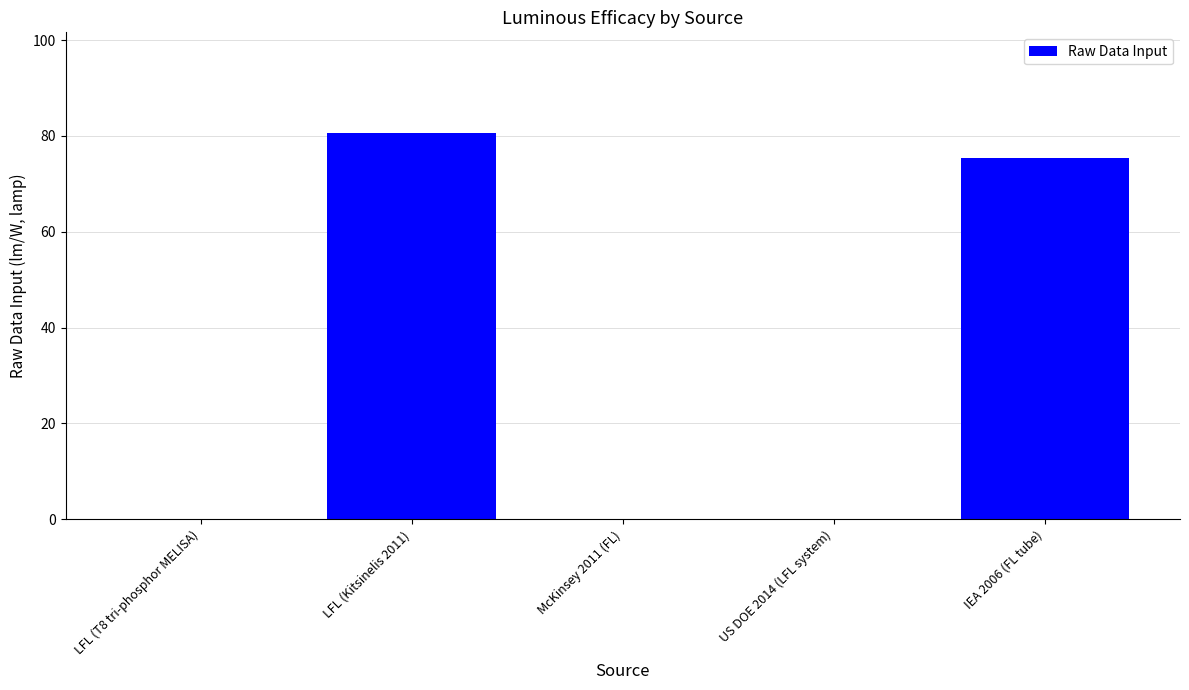

Where is the data nearest to the value 40?

IEA 2006 (FL tube)